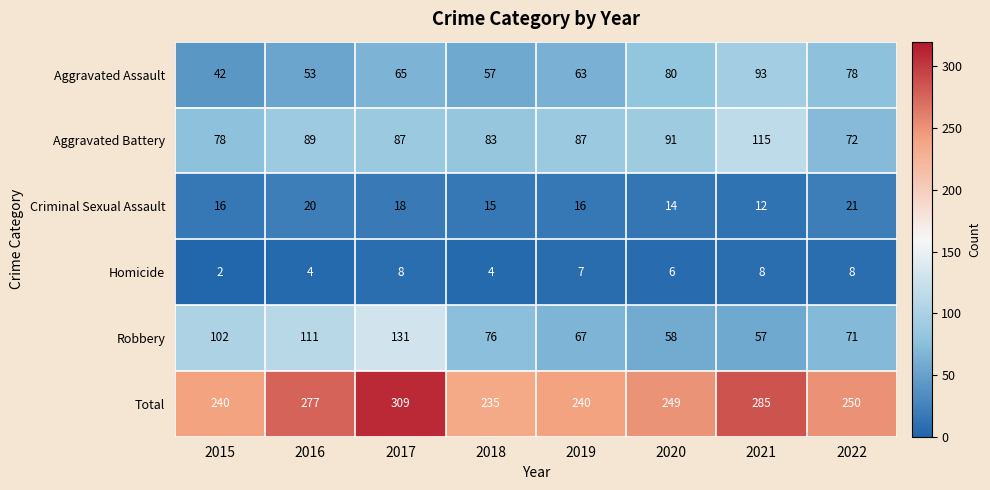

Rank the series by their maximum value, from lowest to highest.

Homicide, Criminal Sexual Assault, Aggravated Assault, Aggravated Battery, Robbery, Total